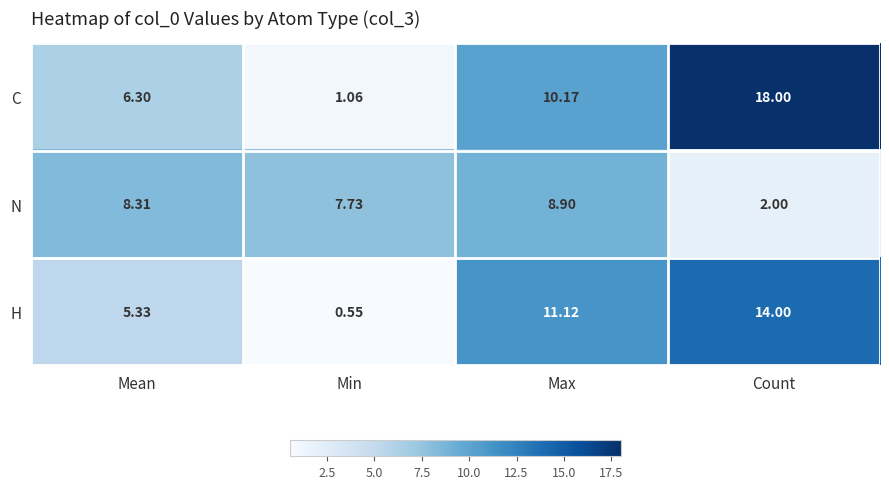

Where is H nearest to the value 7?

Mean